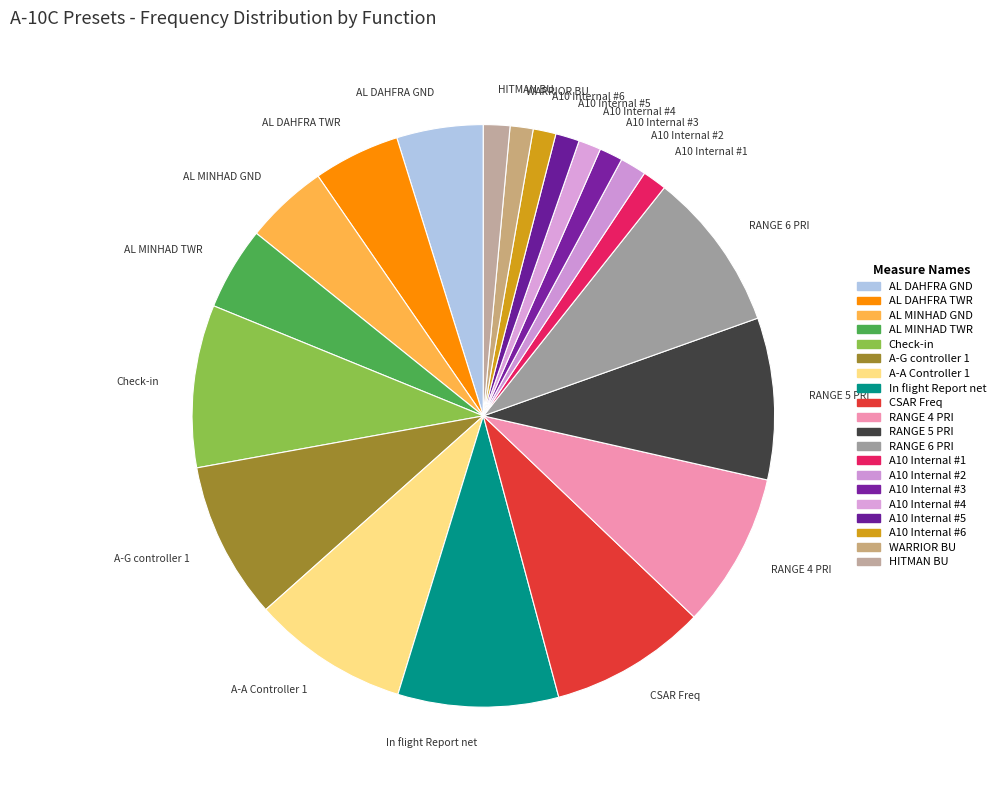

Count the number of slices in the pie.

20